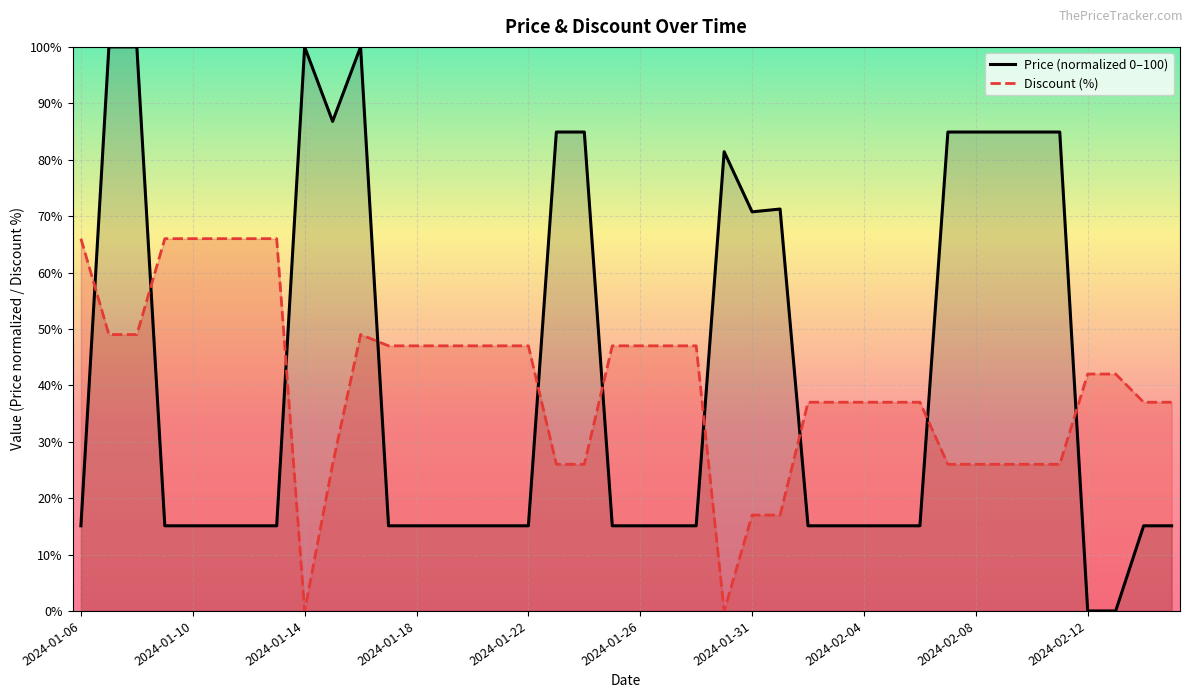

Which series has the largest range (max minus min)?

Price (normalized 0–100)